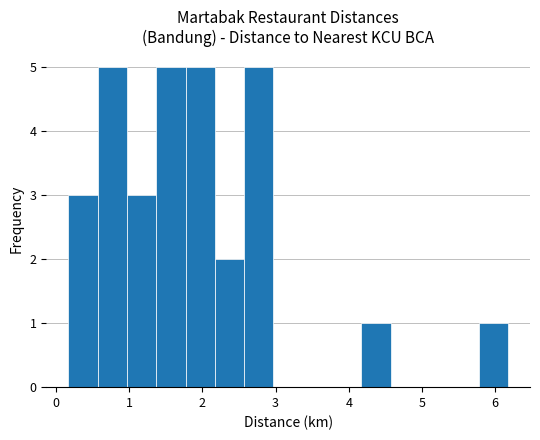

Reading left to right, transcribe this chart: for each bar, give the range it covers on the x-axis and its height. Neither the bar edges nor the heights are printed on the chart, so give them approximately, as read against the axes.

0.2 to 0.6: 3
0.6 to 1.0: 5
1.0 to 1.4: 3
1.4 to 1.8: 5
1.8 to 2.2: 5
2.2 to 2.6: 2
2.6 to 3.0: 5
3.0 to 3.4: 0
3.4 to 3.8: 0
3.8 to 4.2: 0
4.2 to 4.6: 1
4.6 to 5.0: 0
5.0 to 5.4: 0
5.4 to 5.8: 0
5.8 to 6.2: 1